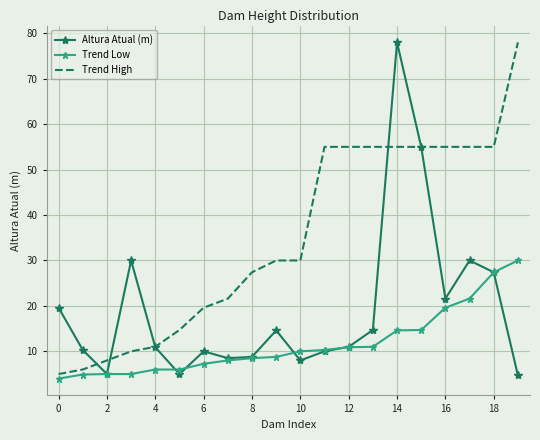

Rank the series by their average value, from lowest to highest.

Trend Low, Altura Atual (m), Trend High